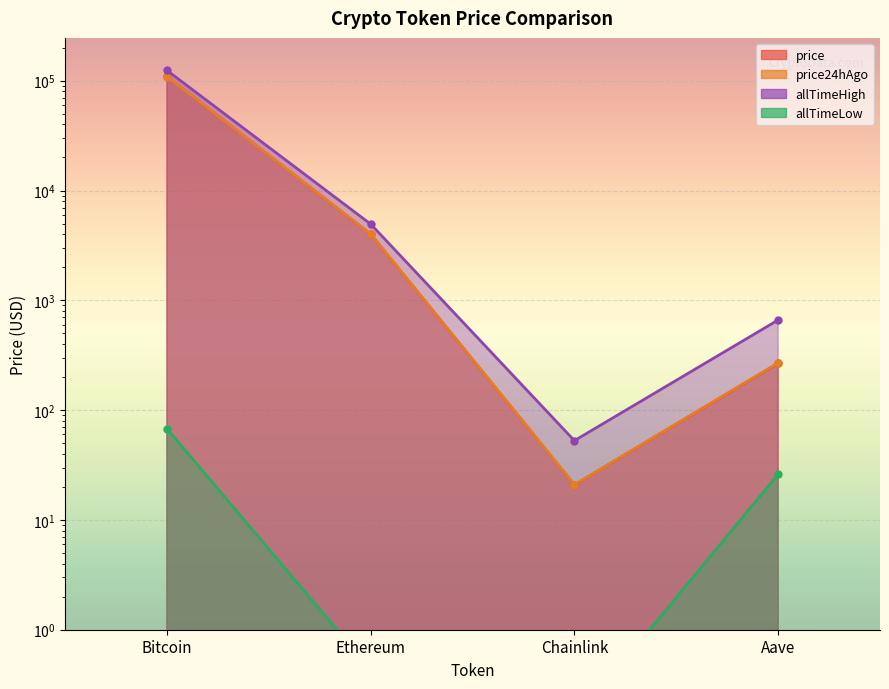

What is the label of the 1st point from the left?

Bitcoin